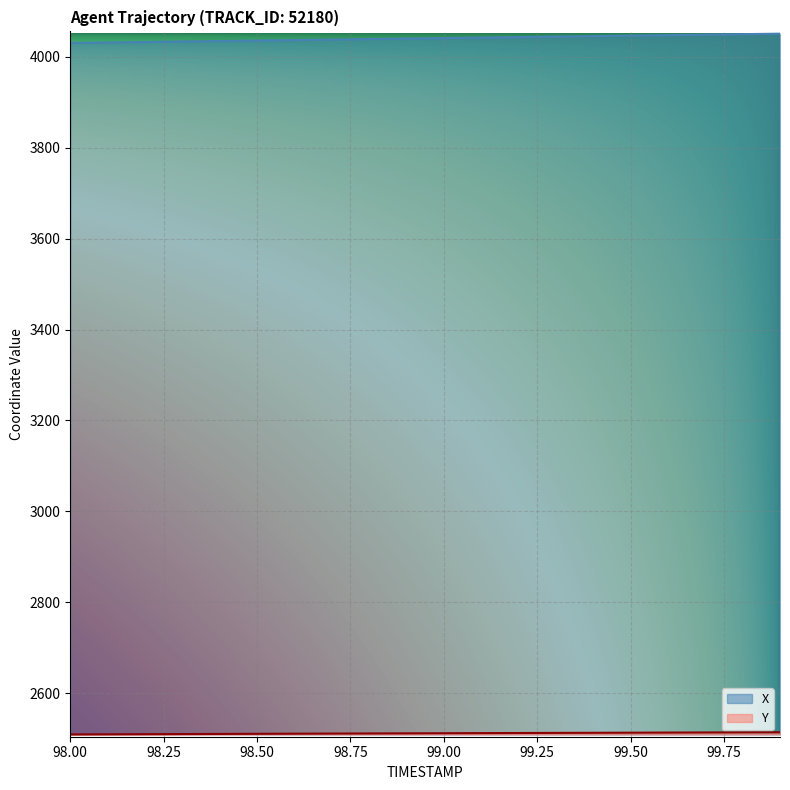

True or false: X and Y intersect in this chart.

False